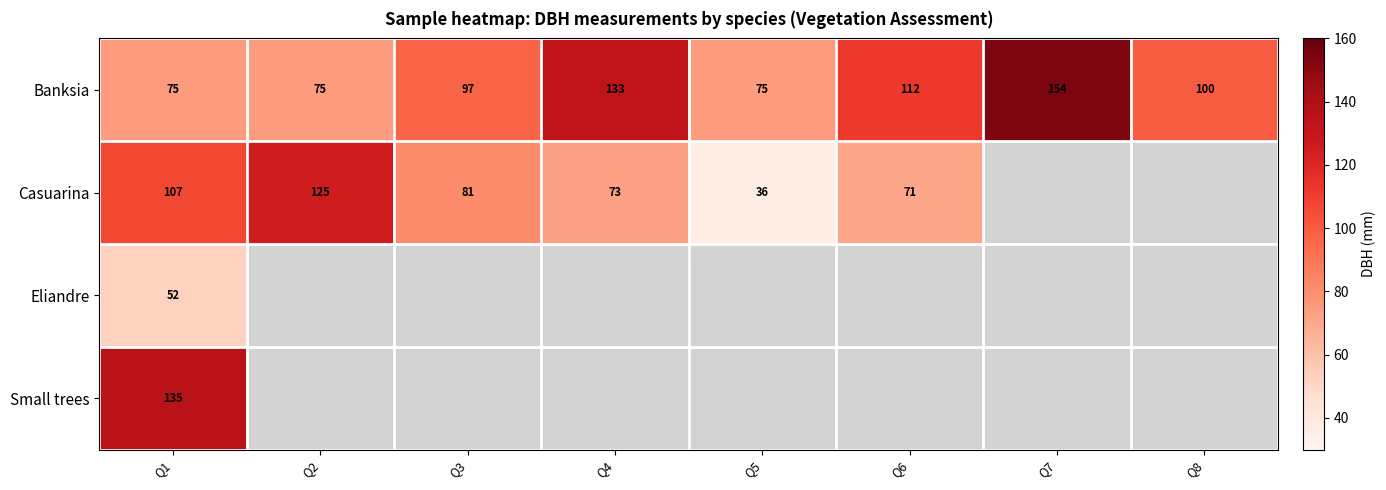

Which has a higher value, Q7 or Q1?

Q7